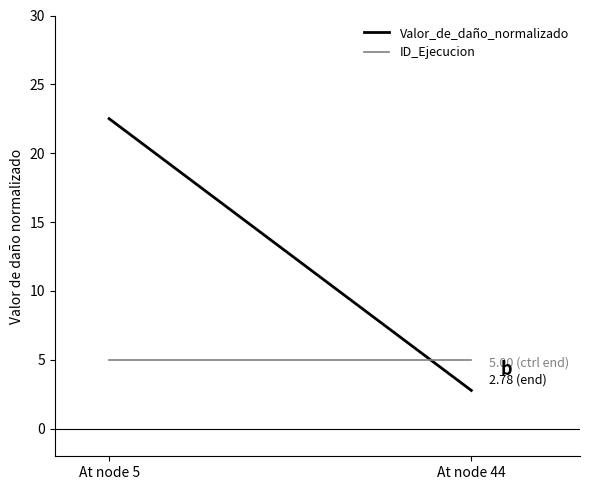

Reading right to left, extract all data points from this chart.

Valor_de_daño_normalizado: 2.8	22.5
ID_Ejecucion: 5.0	5.0